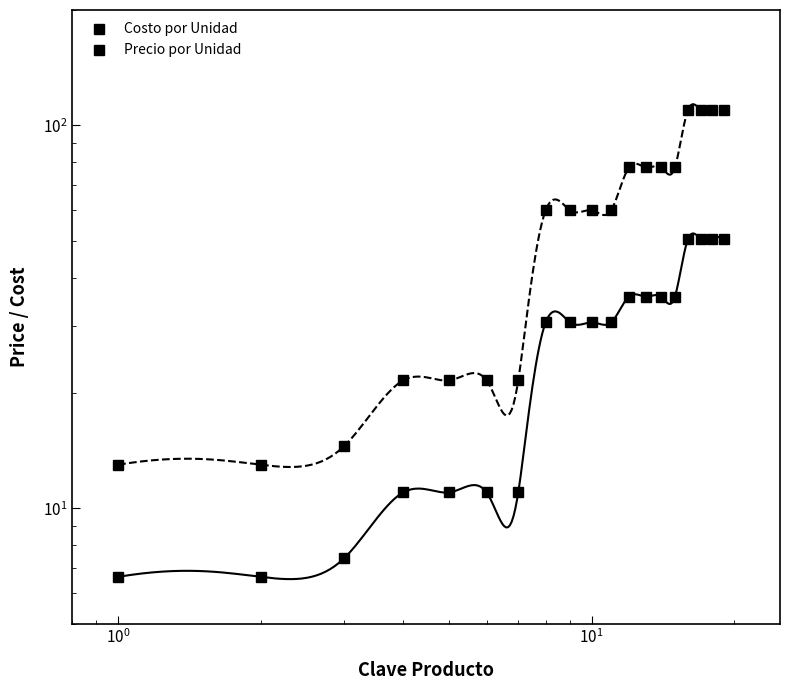

What are all the series names shown in the legend?

Costo por Unidad, Precio por Unidad